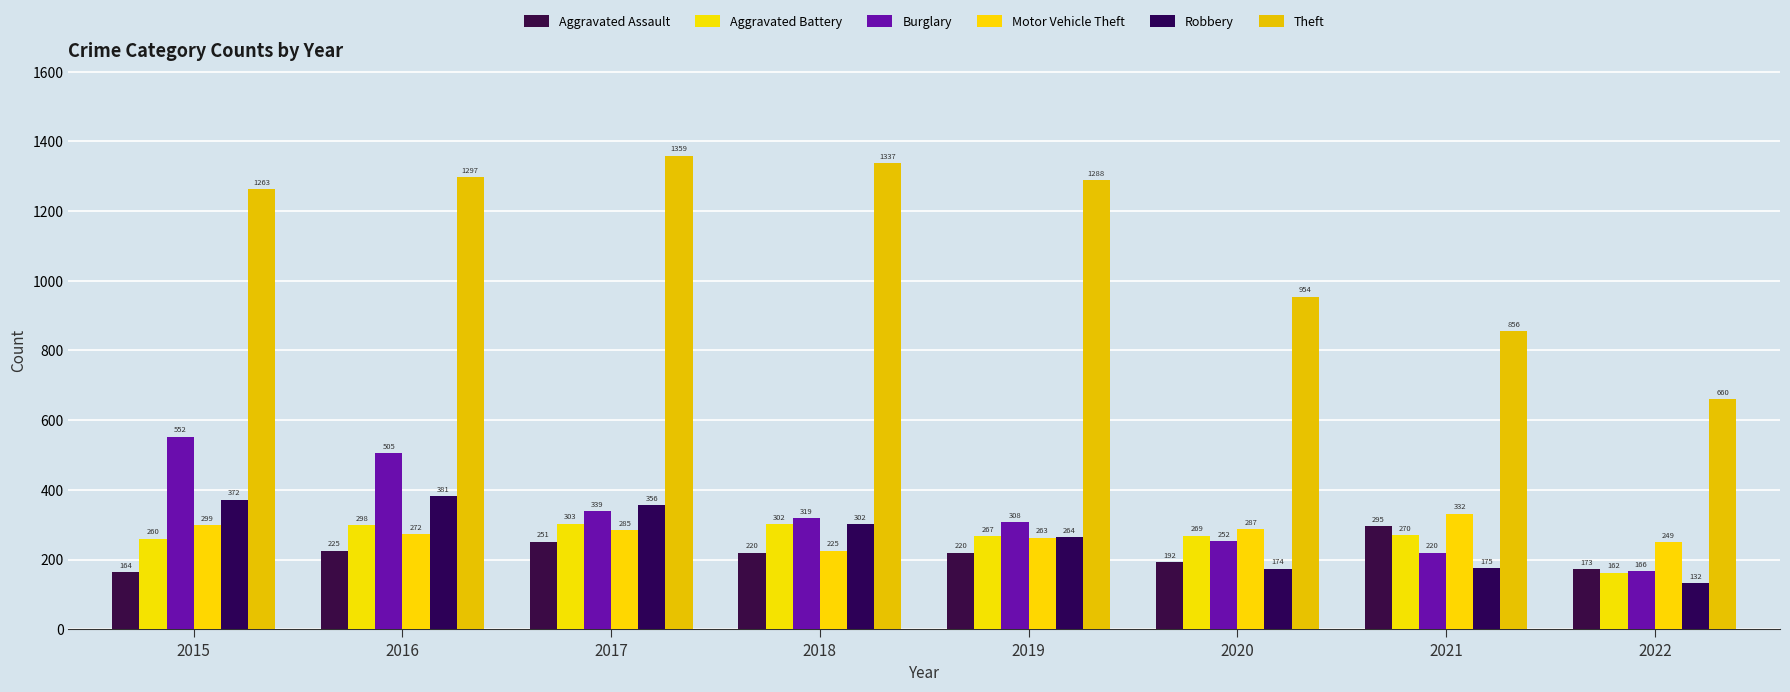

What is the difference between the Burglary values at 2022 and 2019?

142